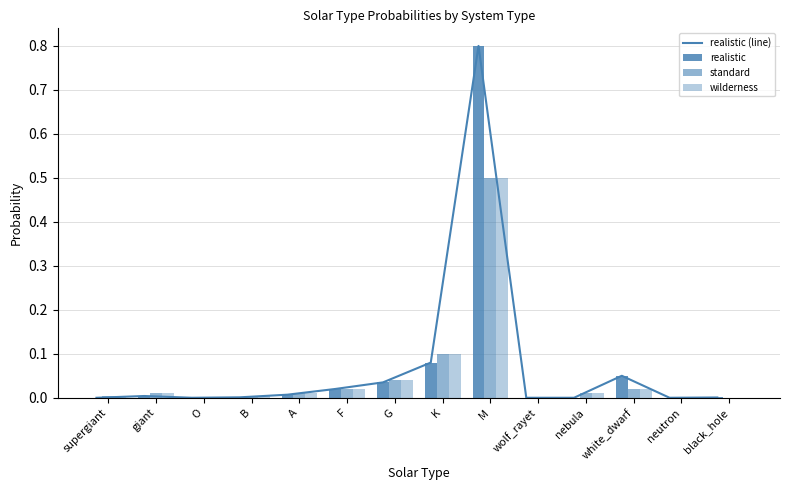

What is the label of the 7th bar from the left?

G